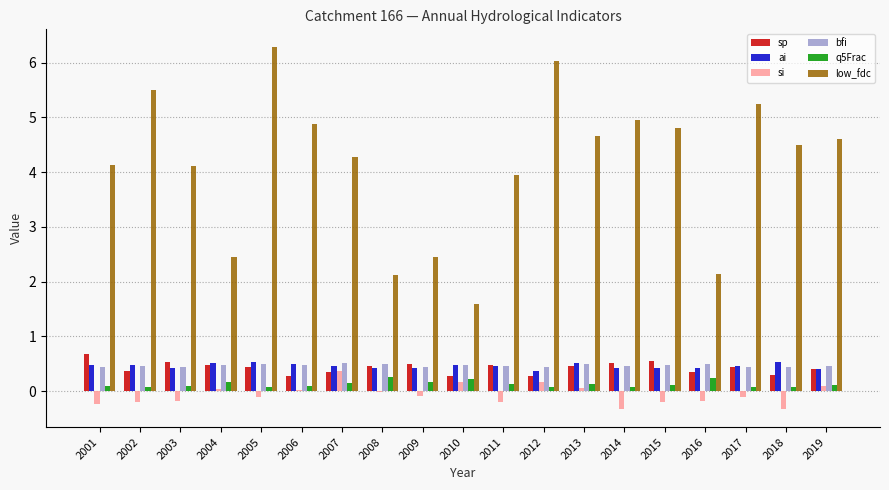

Which series changed the most between 2006 and 2012?

low_fdc